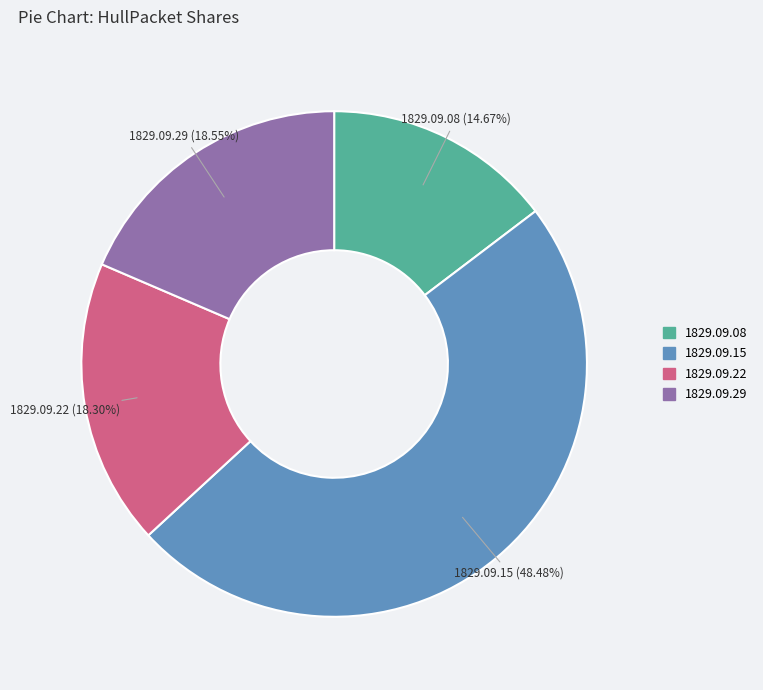

Is the sum of 1829.09.15 and 1829.09.22 greater than half?

Yes